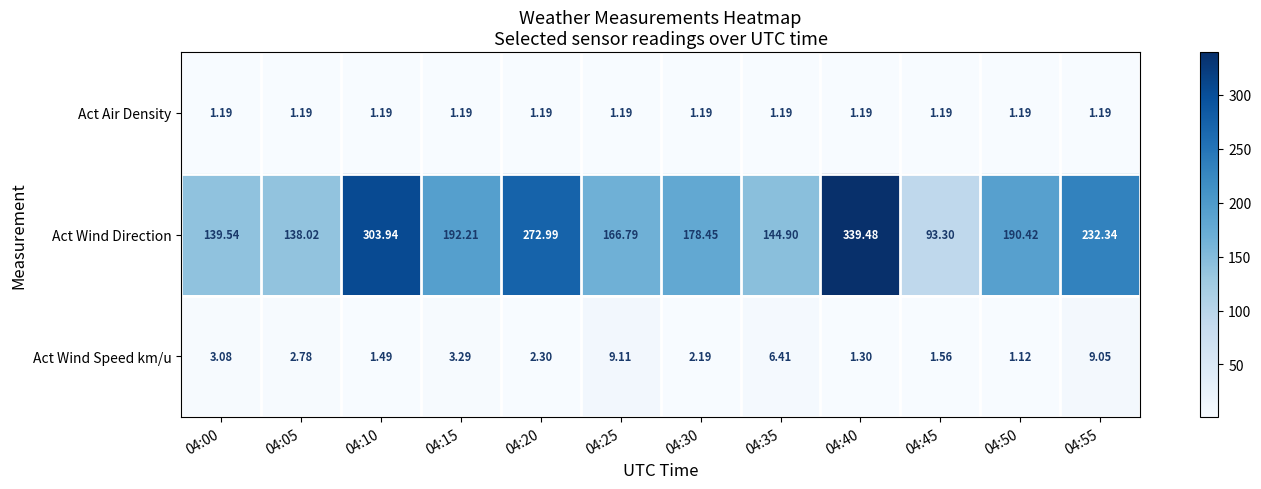

Is the value of Act Wind Speed km/u at 04:00 greater than the value of Act Wind Direction at 04:20?

No